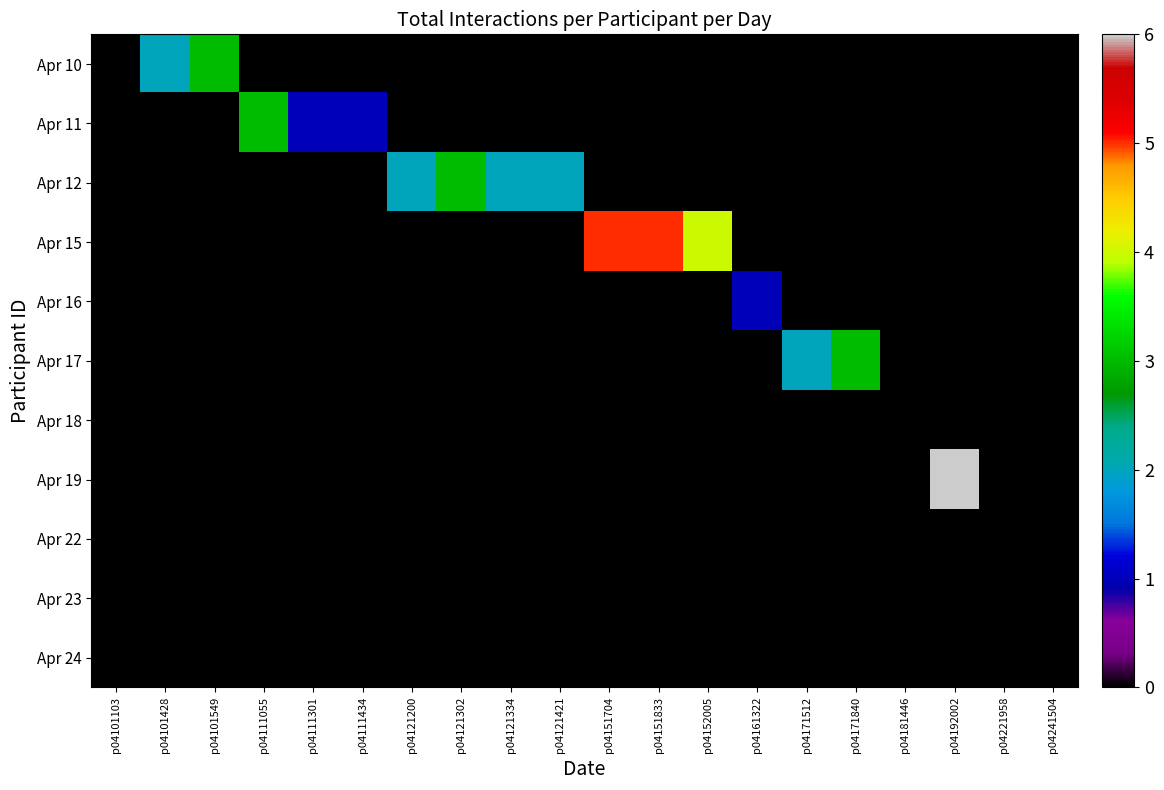

Which series has the largest range (max minus min)?

Apr 19